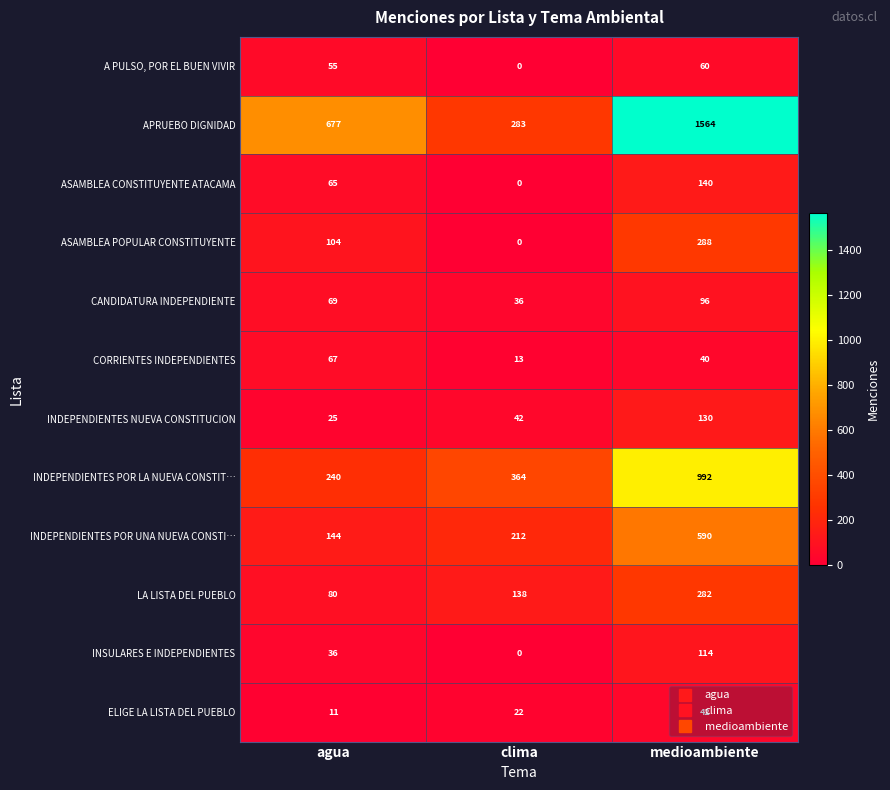

What is the total value across all series at agua?

1573